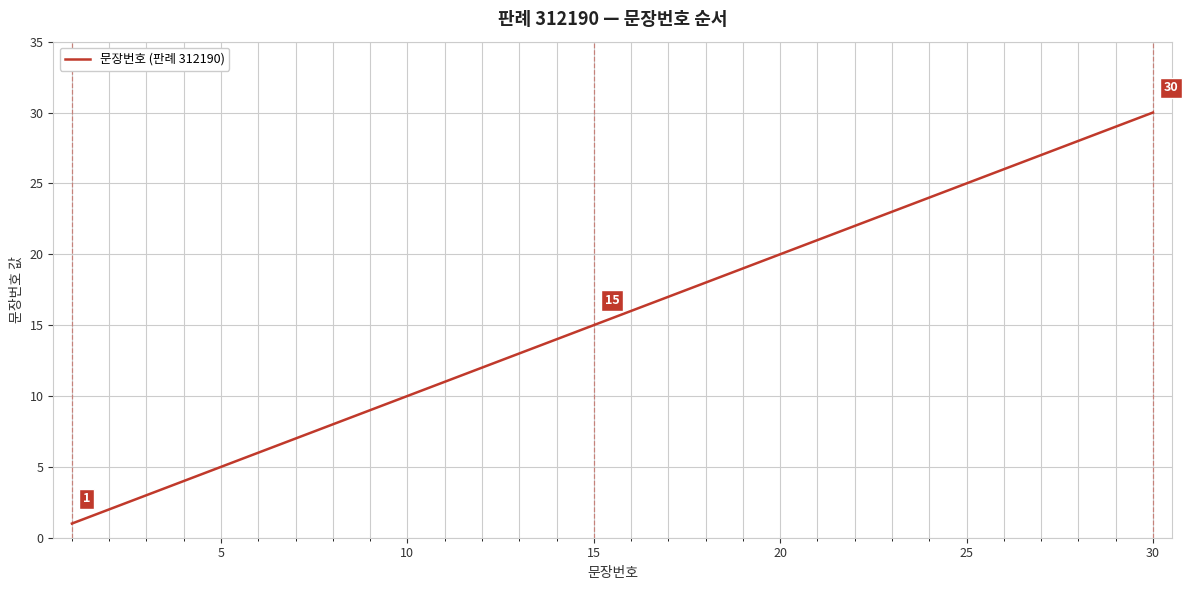

Reading left to right, transcribe all the data shown in this chart.

1	2	3	4	5	6	7	8	9	10	11	12	13	14	15	16	17	18	19	20	21	22	23	24	25	26	27	28	29	30